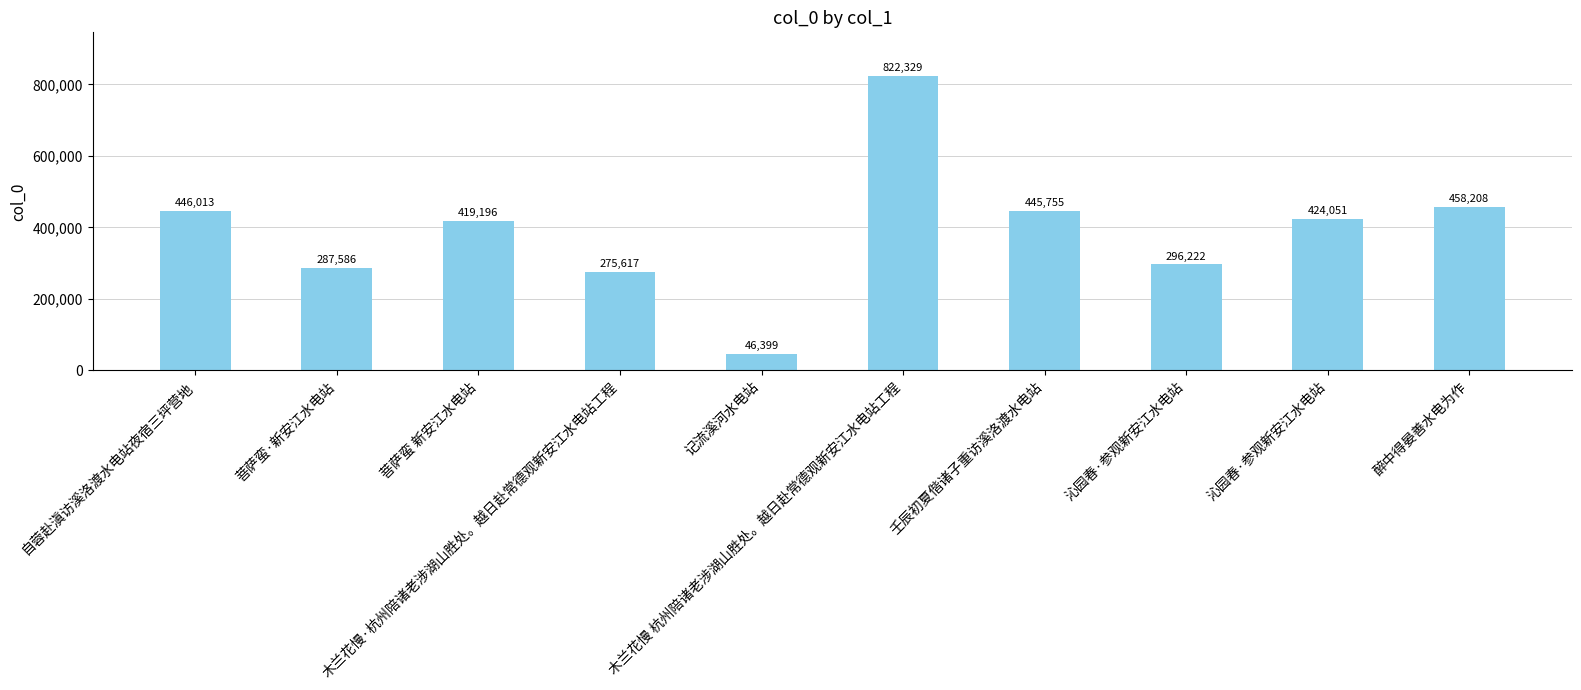

What is the difference between the maximum and minimum values?

775930